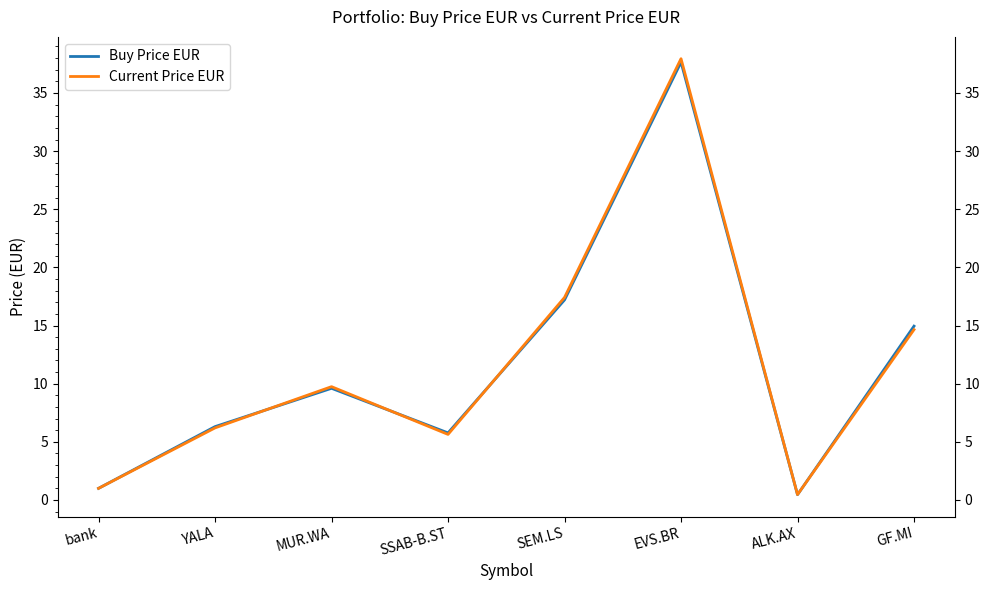

What is the difference between the maximum and second lowest values in the Buy Price EUR series?

36.6